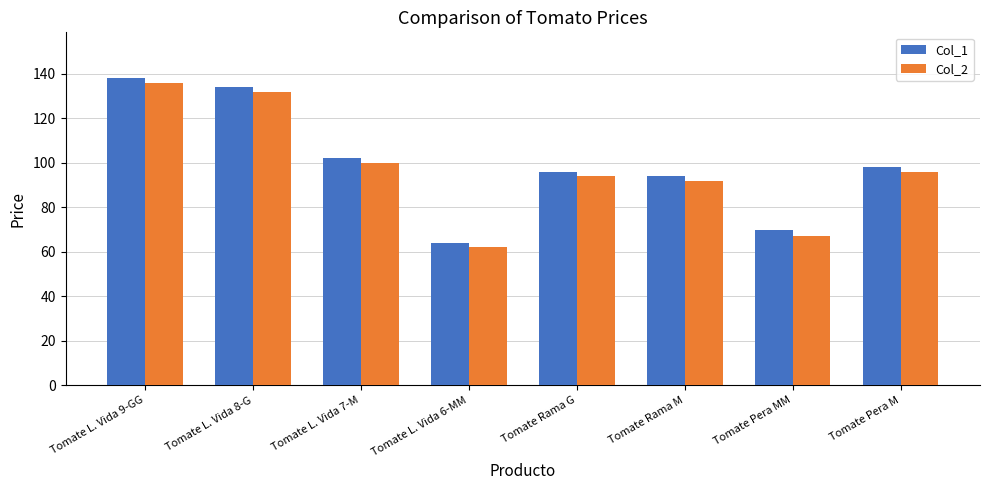

At Tomate L. Vida 7-M, list the series in order from smallest to largest.

Col_2, Col_1